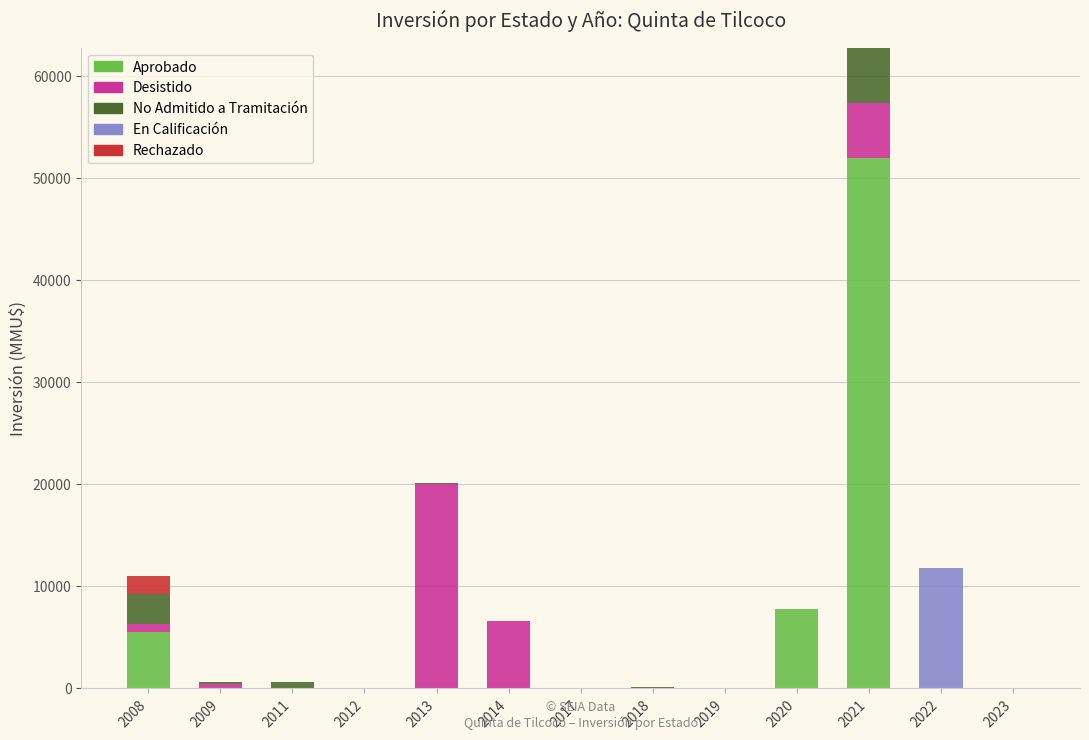

What is the sum of all Aprobado values?

65356